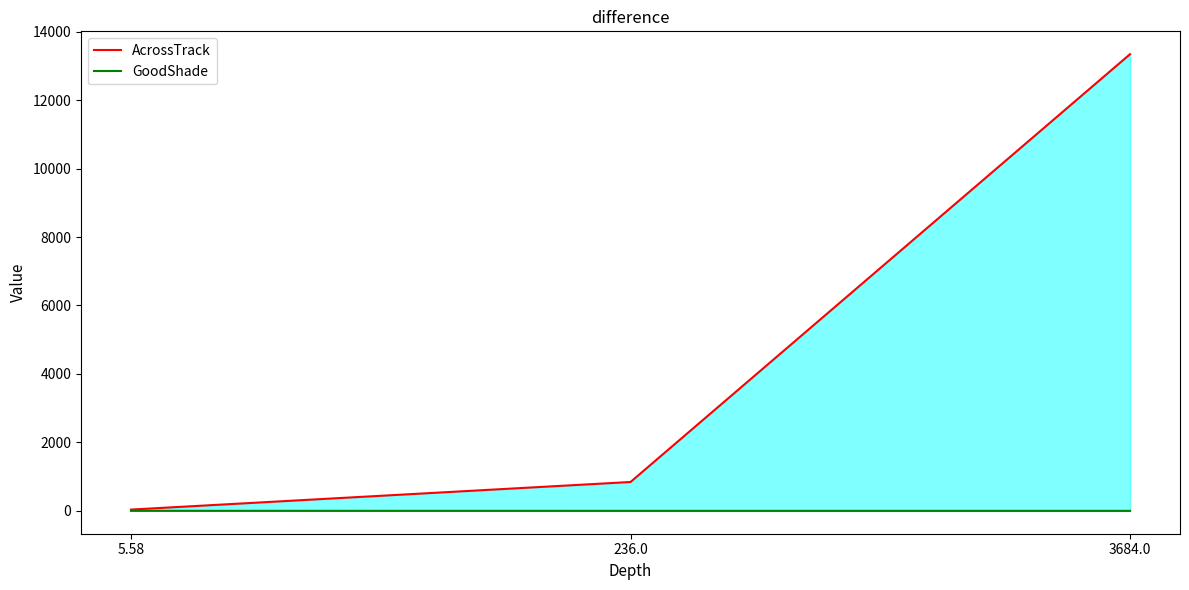

What is the difference between the second highest and minimum values in the AcrossTrack series?

805.9